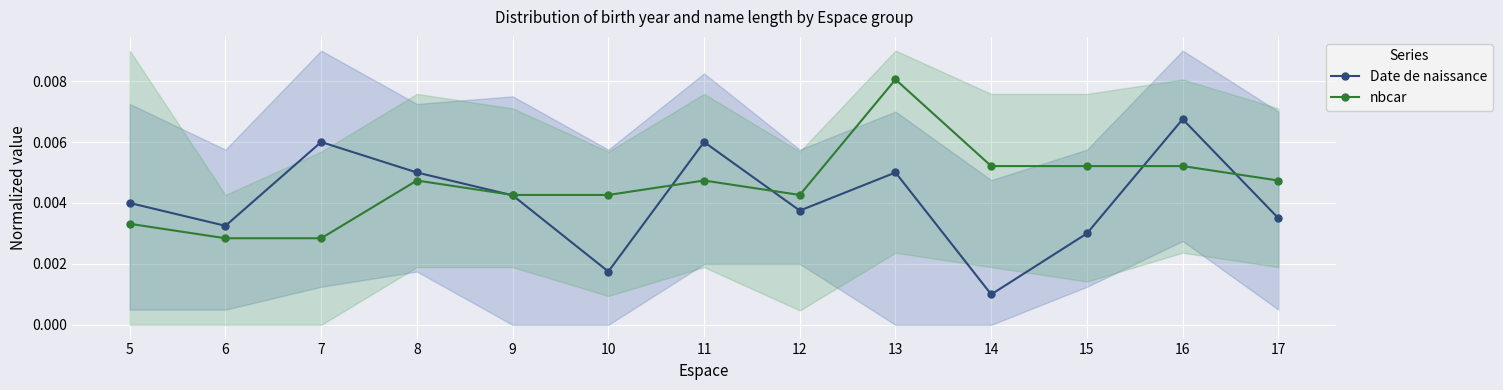

The nbcar series shows 0.0 at 13. True or false?

True